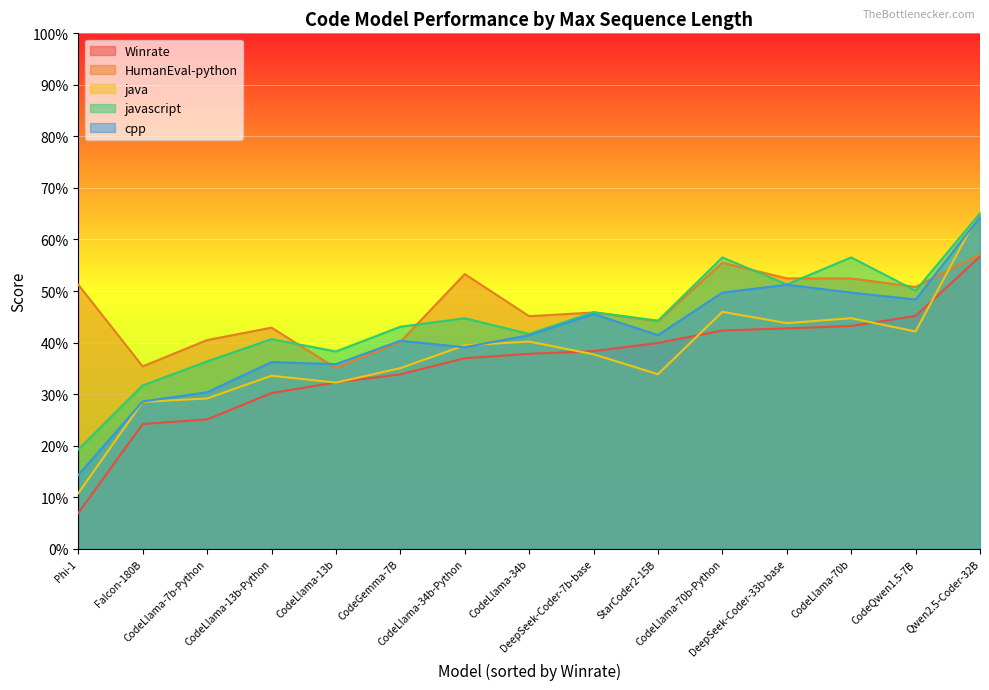

What is the smallest value displayed?

6.9